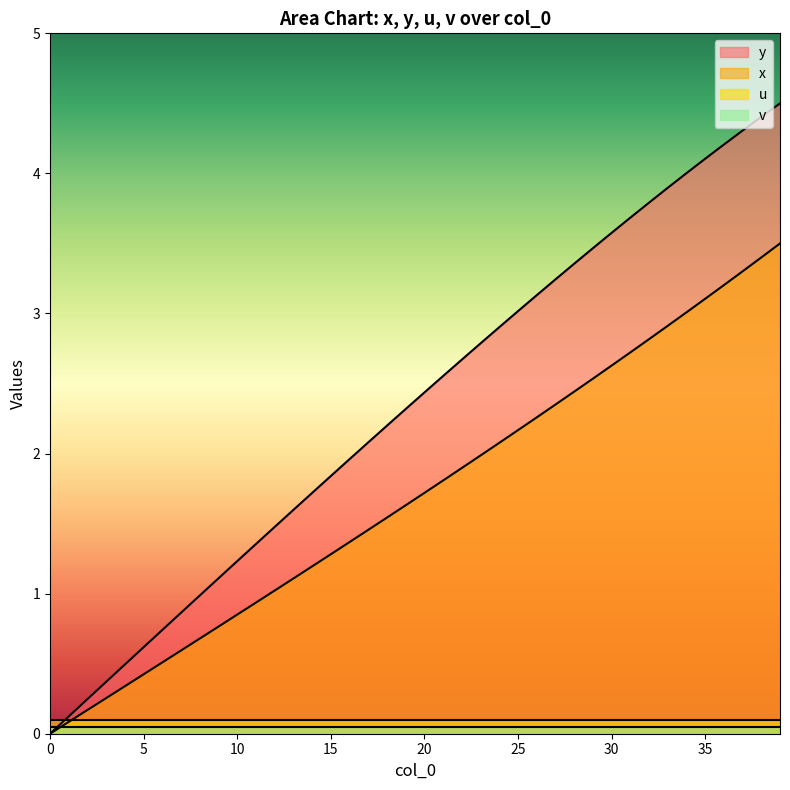

Which series has the largest range (max minus min)?

y